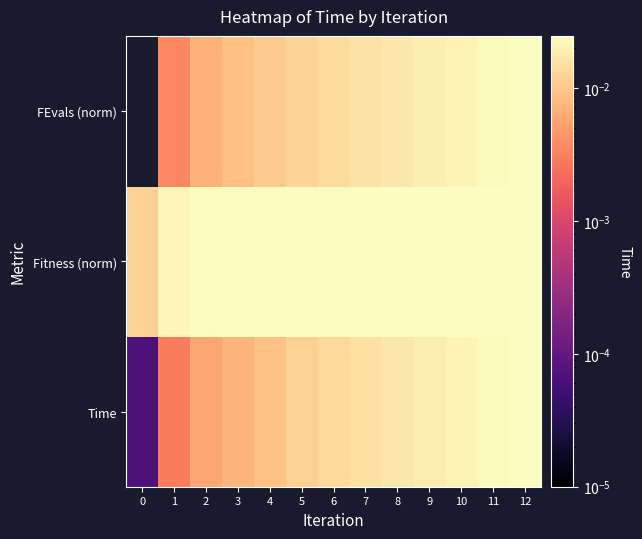

Which has a higher value, 12 or 4?

12